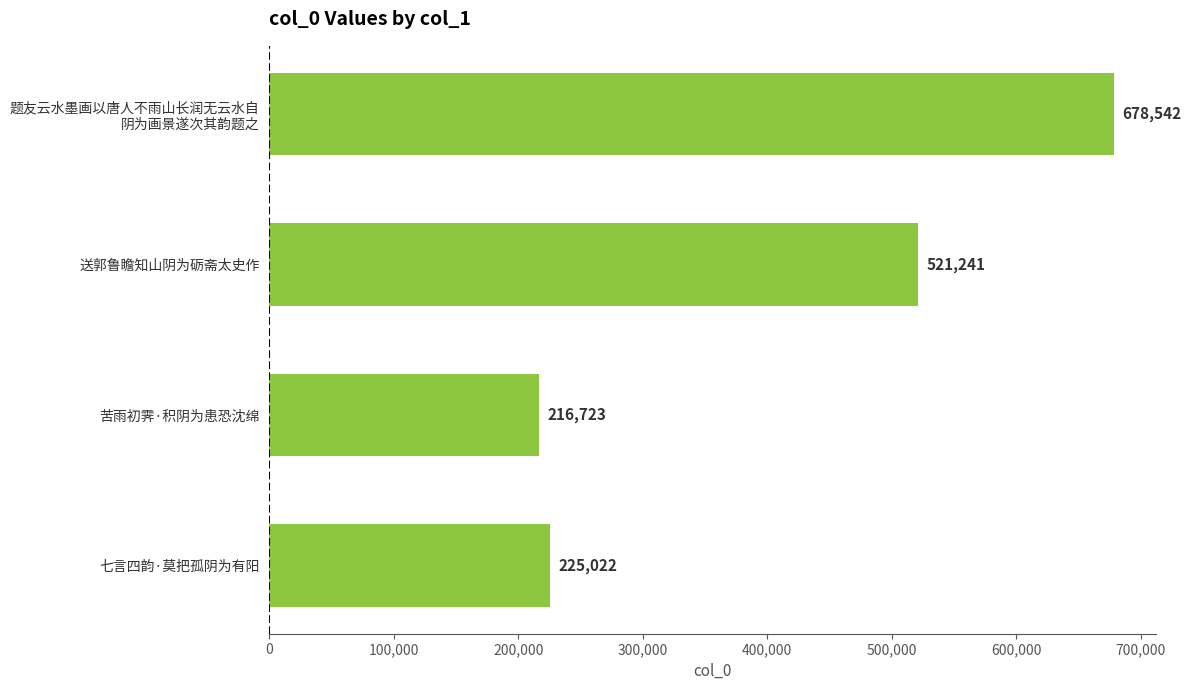

What is the difference between the maximum and minimum values?

461819